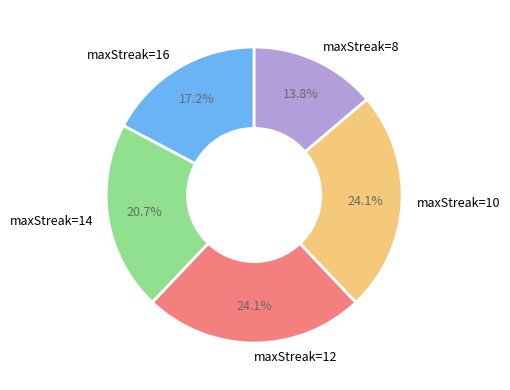

Does any single category account for the majority?

No